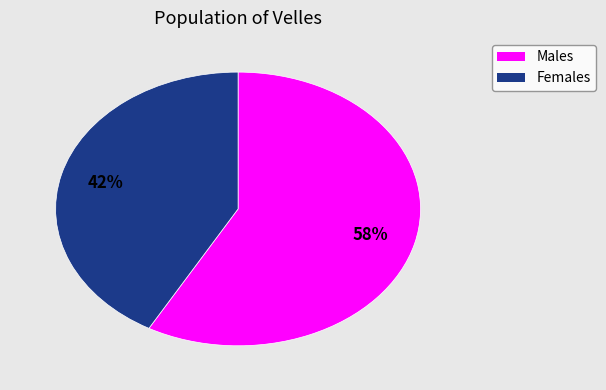

To the nearest percent, what is the difference between the largest and smallest slice percentages?

16%